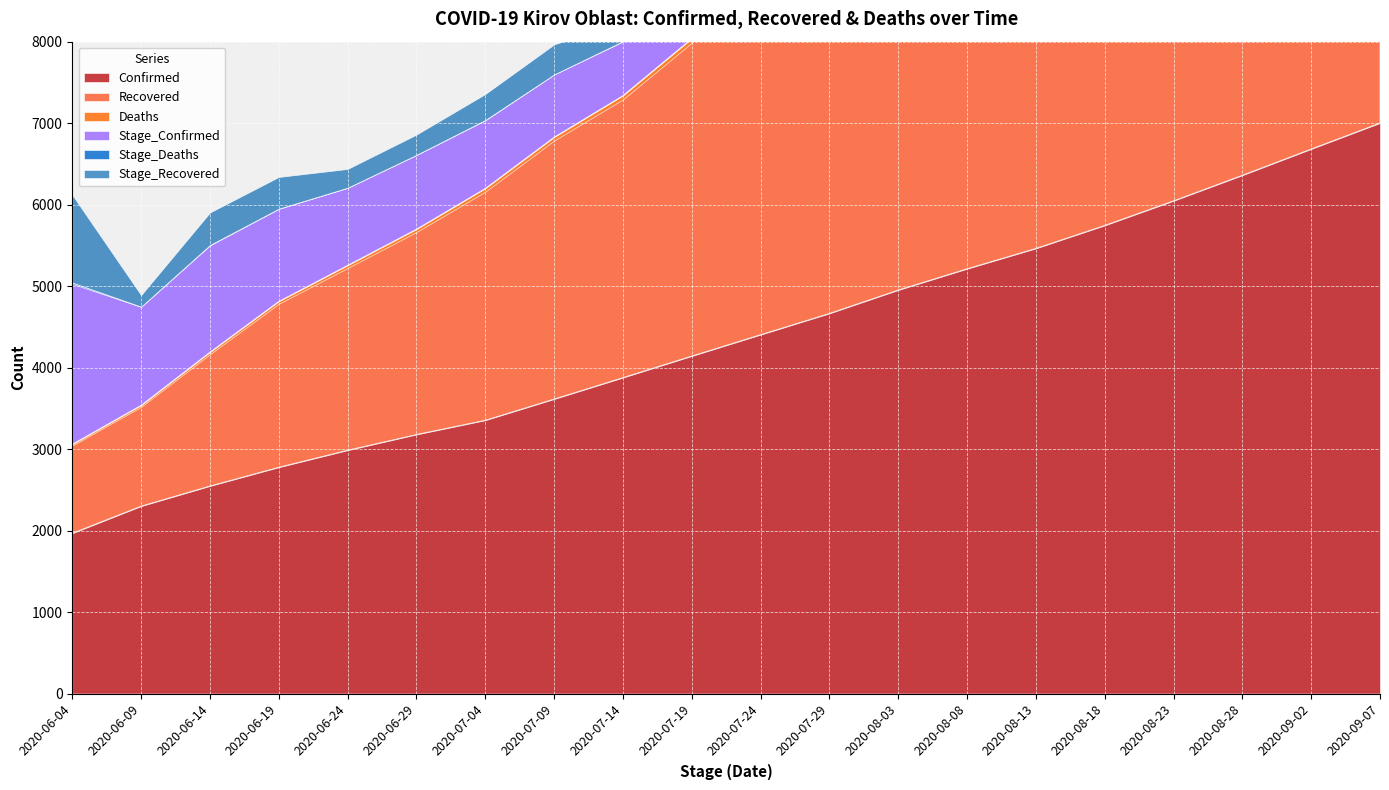

What is the sum of all Deaths values?

1179